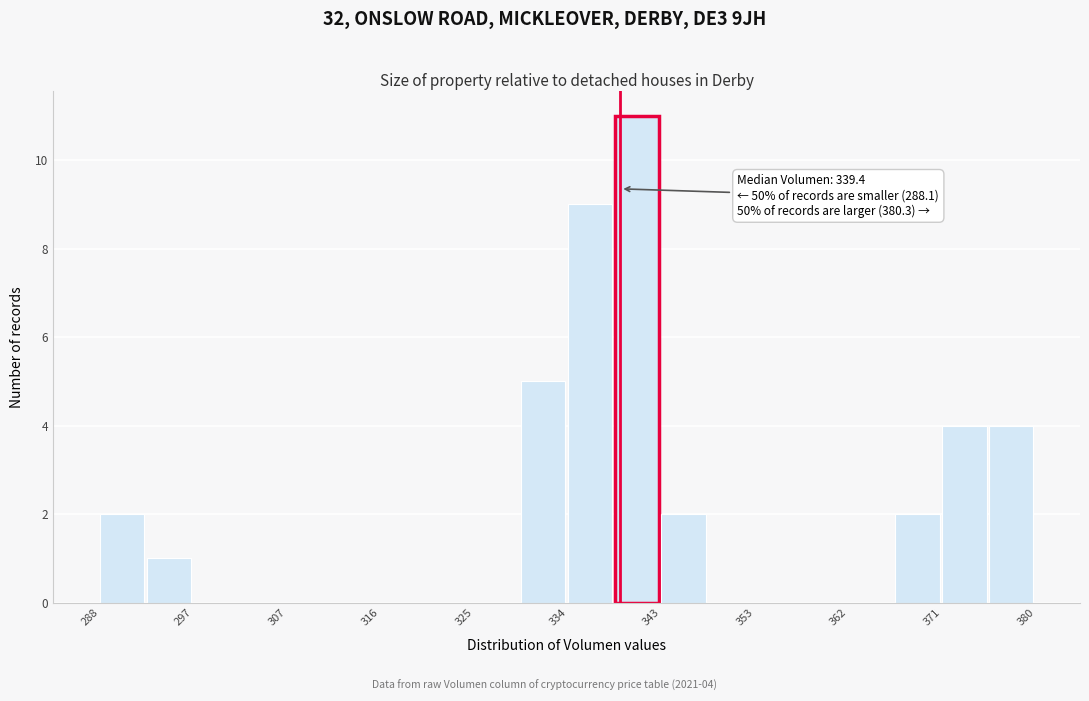

Over which range of the x-axis is the bar tallest?

339 to 343